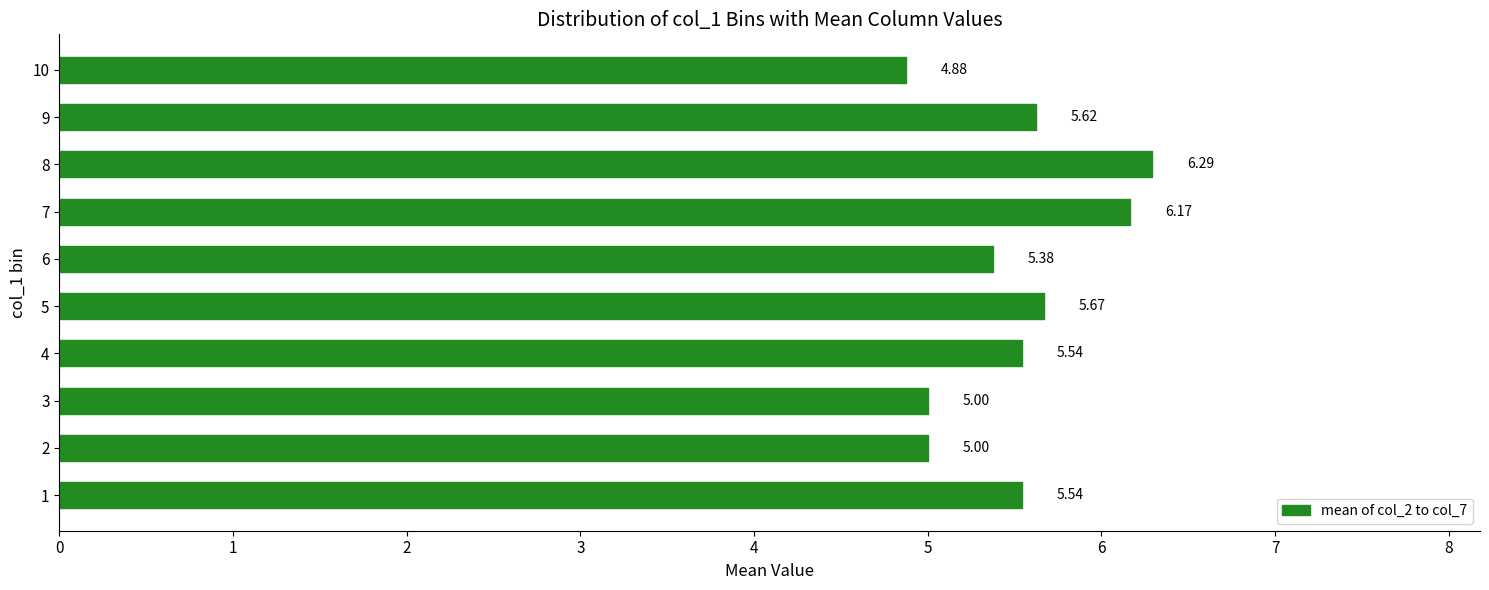

What is the sum of all values?

55.1